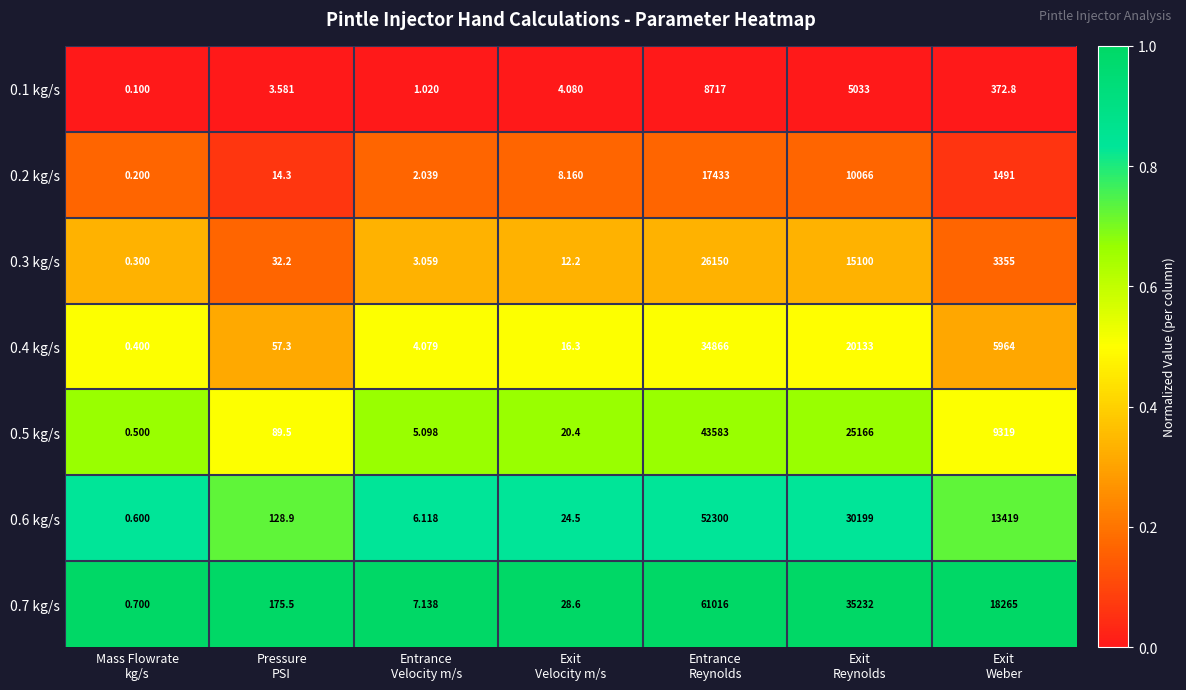

How many values in the 0.6 kg/s series exceed 128?

4